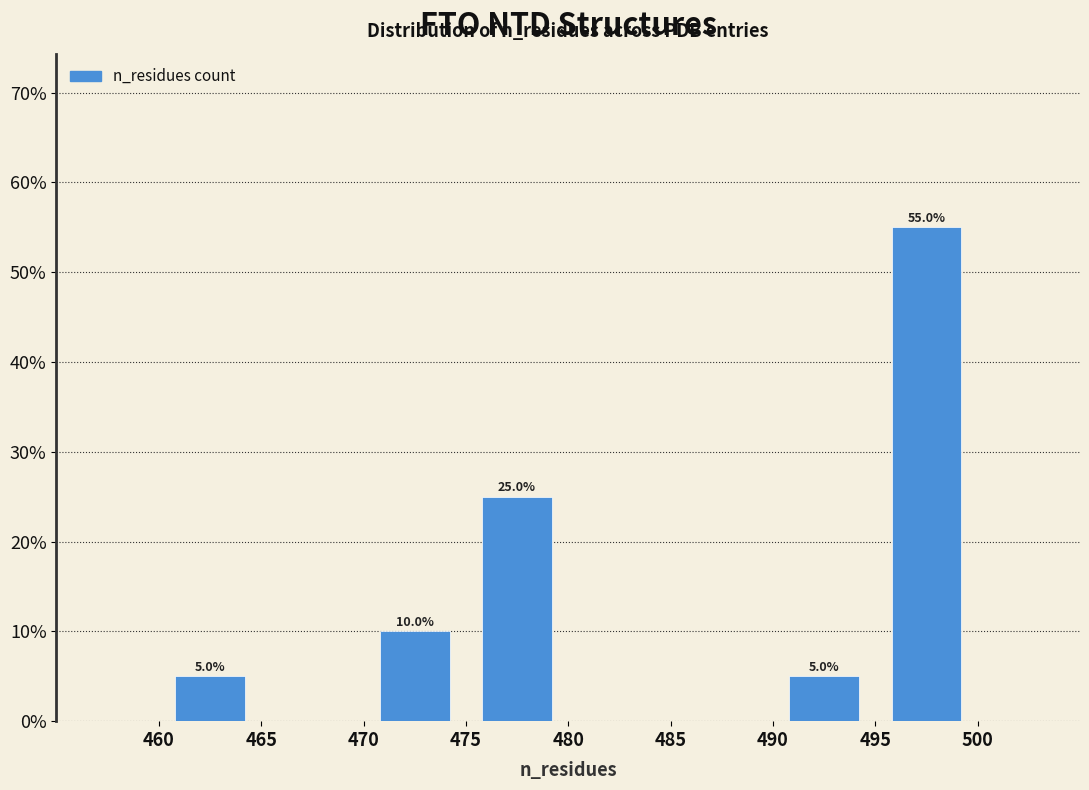

Which range on the x-axis has the tallest bar?

495 to 500